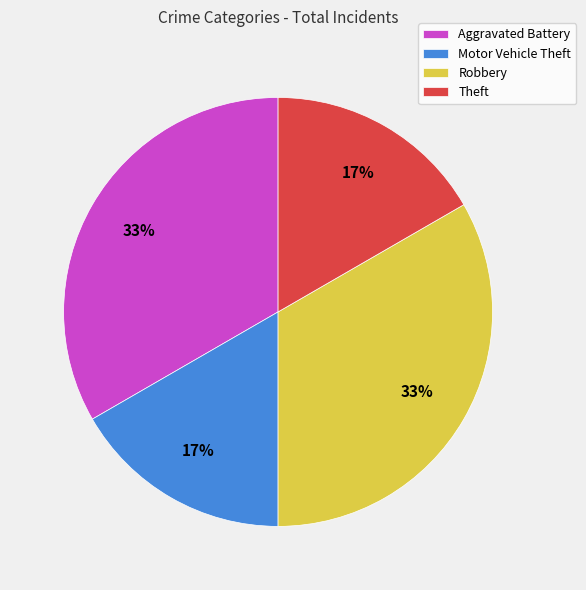

What is the ratio of the value at Theft to the value at Motor Vehicle Theft?

1.0